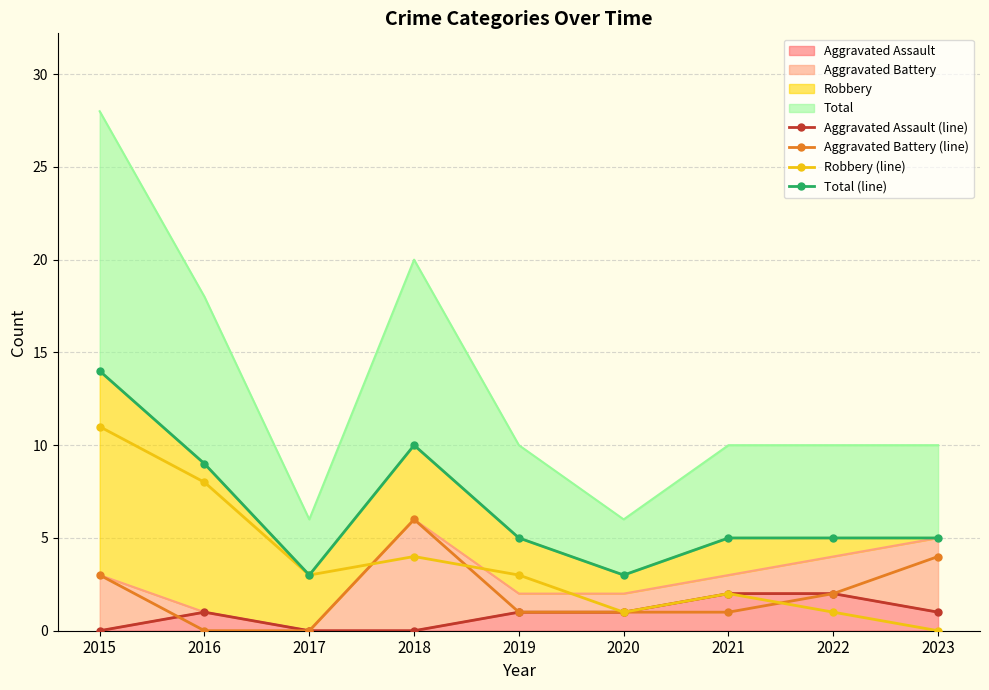

How many lines are shown in the chart?

4